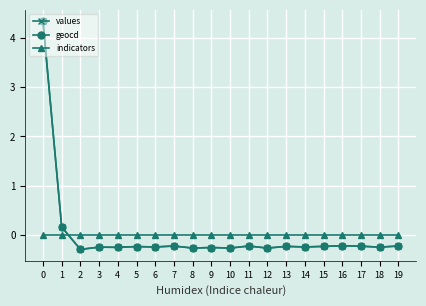

What is the total value across all series at 14?

-0.5